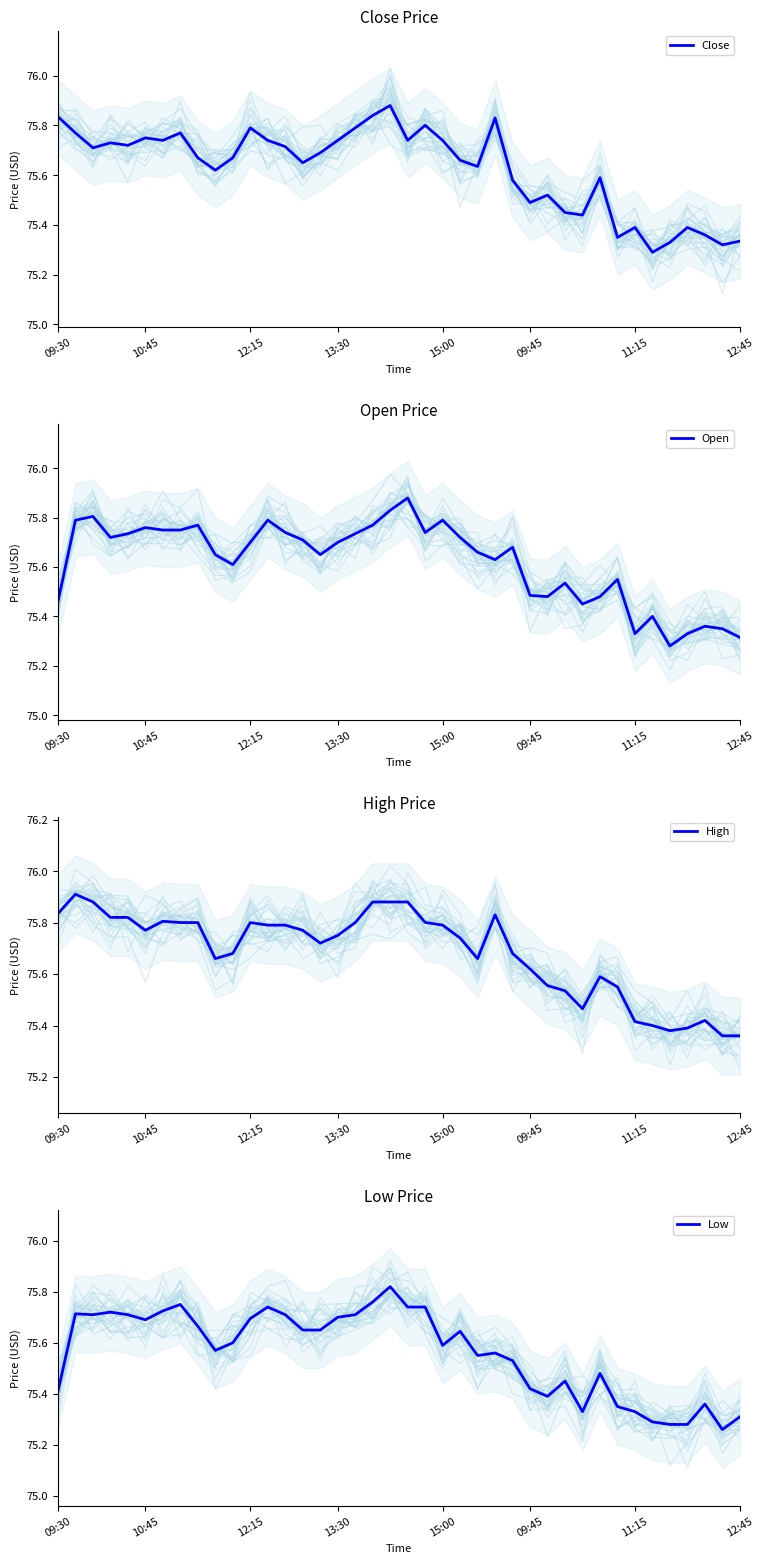

Is it true that Close equals 75.7 at 13:30?

True